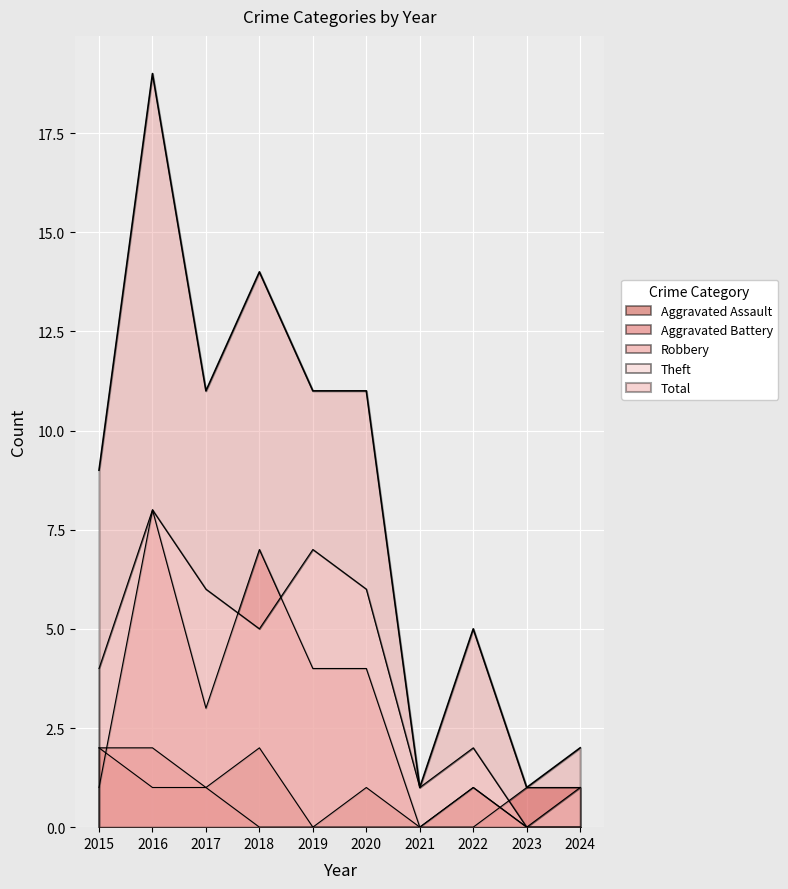

True or false: Robbery and Total cross at least once.

False